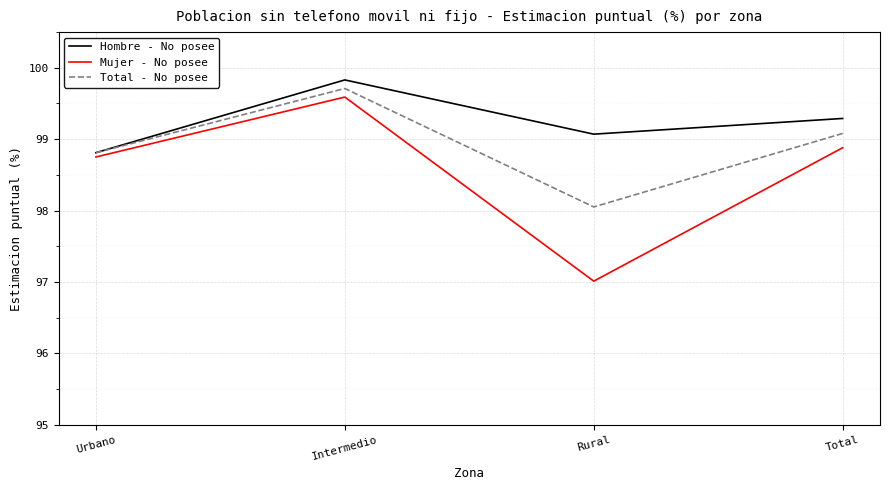

True or false: Hombre - No posee and Mujer - No posee intersect in this chart.

False